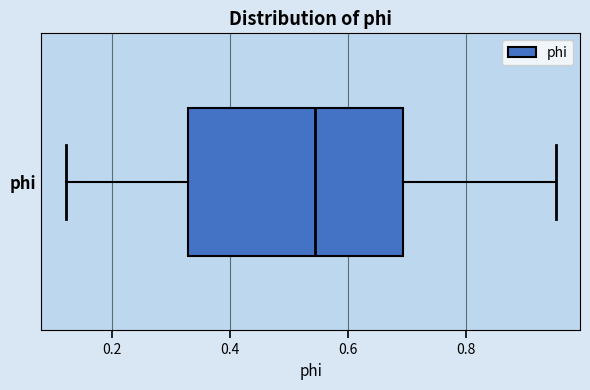

Transcribe this box plot: give where the median line is, the range the box spans, and where the two whiskers end, as read against the x-axis. The values are not printed on the chart, so give them approximately, as read against the axis.

median 0.54, box 0.32 to 0.70, whiskers 0.12 to 0.96